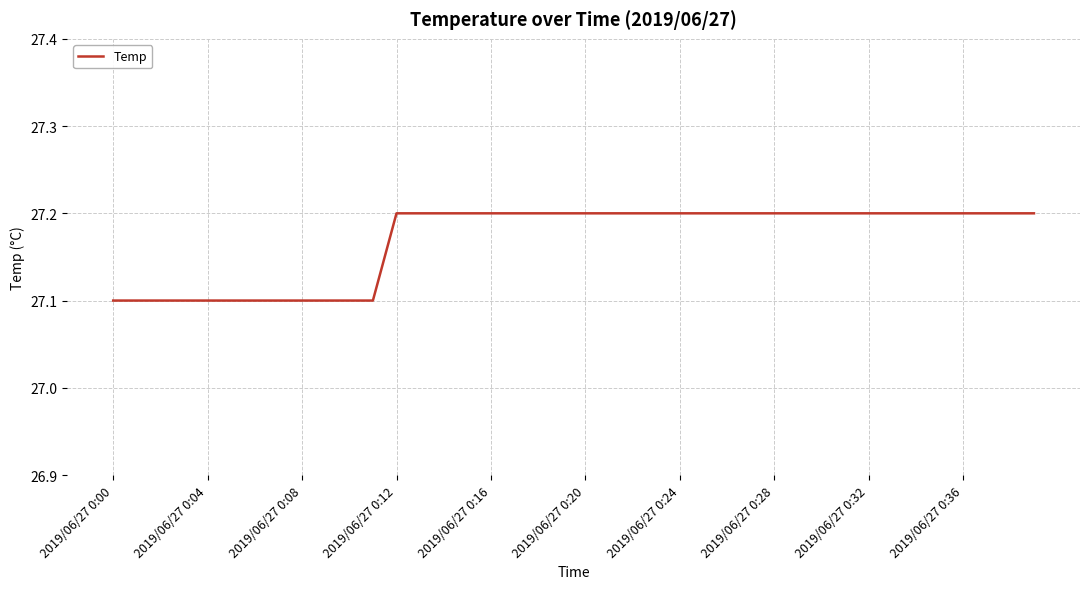

What is the smallest value displayed?

27.1